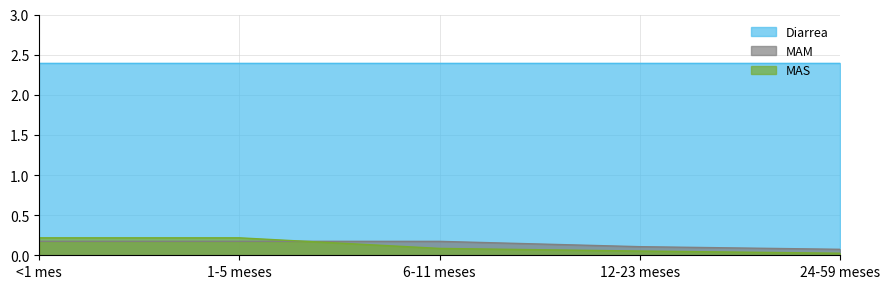

Between which two adjacent categories do MAM and MAS first intersect?

1-5 meses and 6-11 meses